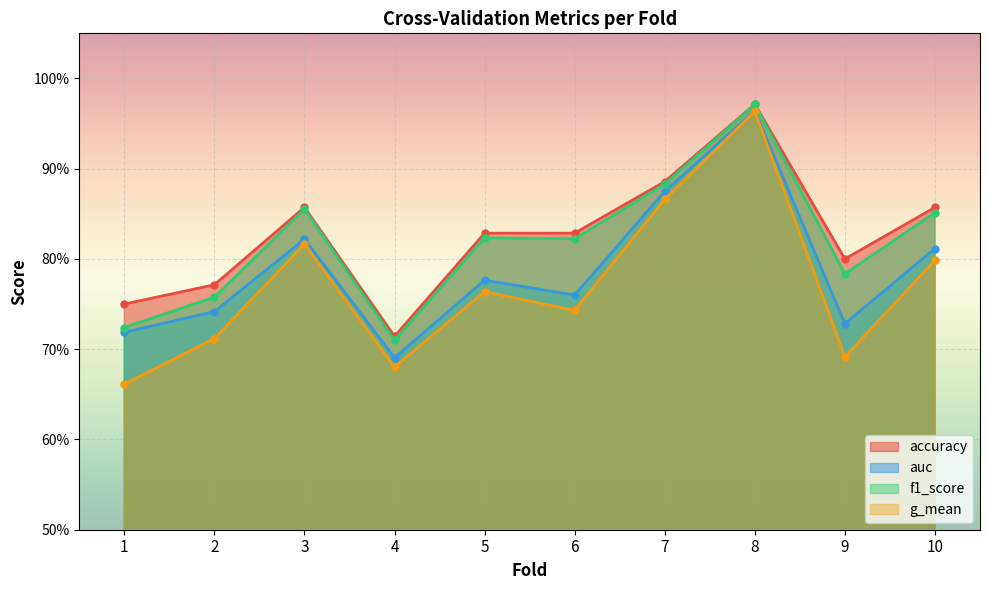

Does the chart display data point markers on the line(s)?

Yes